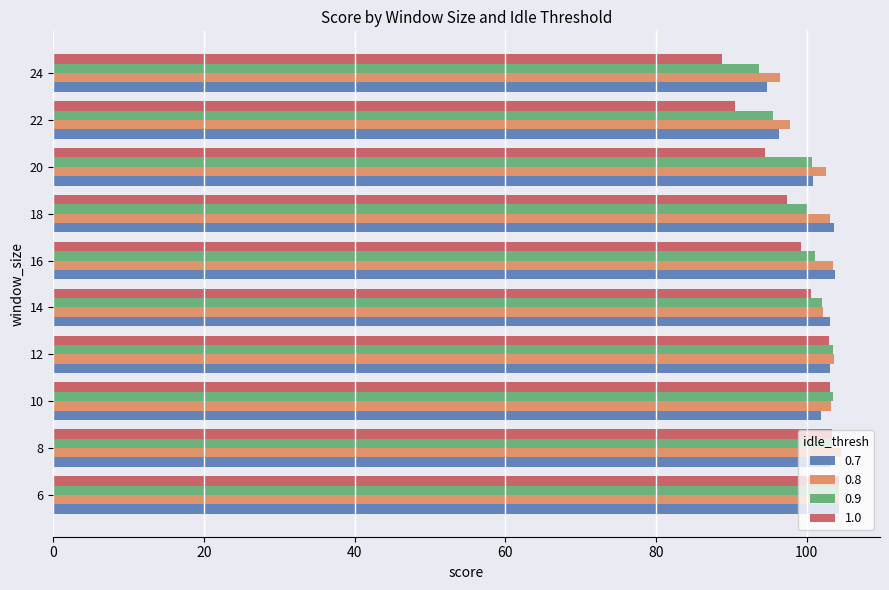

The value of 1.0 at 10 is 27.8. True or false?

False